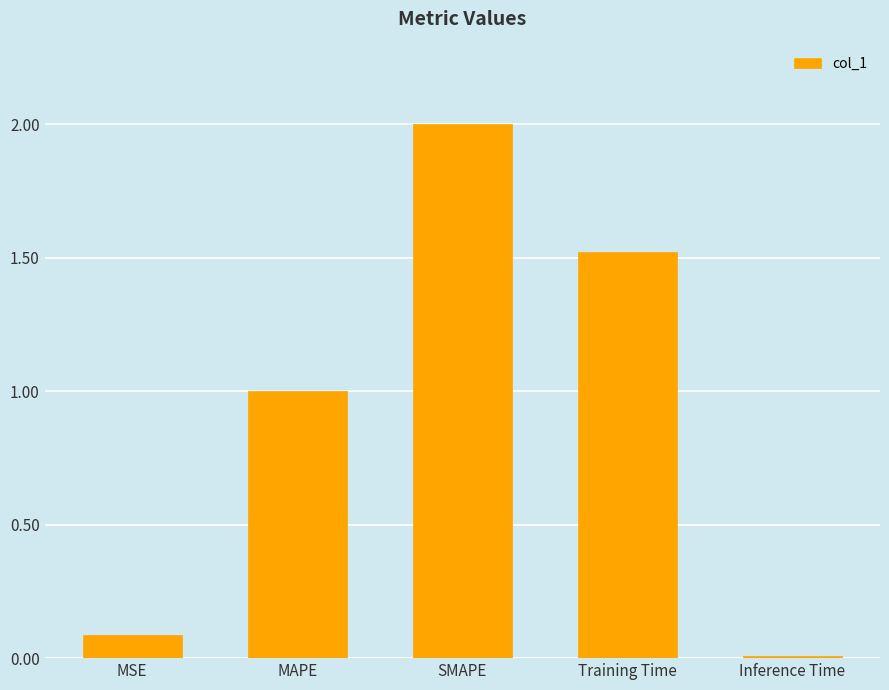

True or false: the data shows 0.4 at Training Time.

False